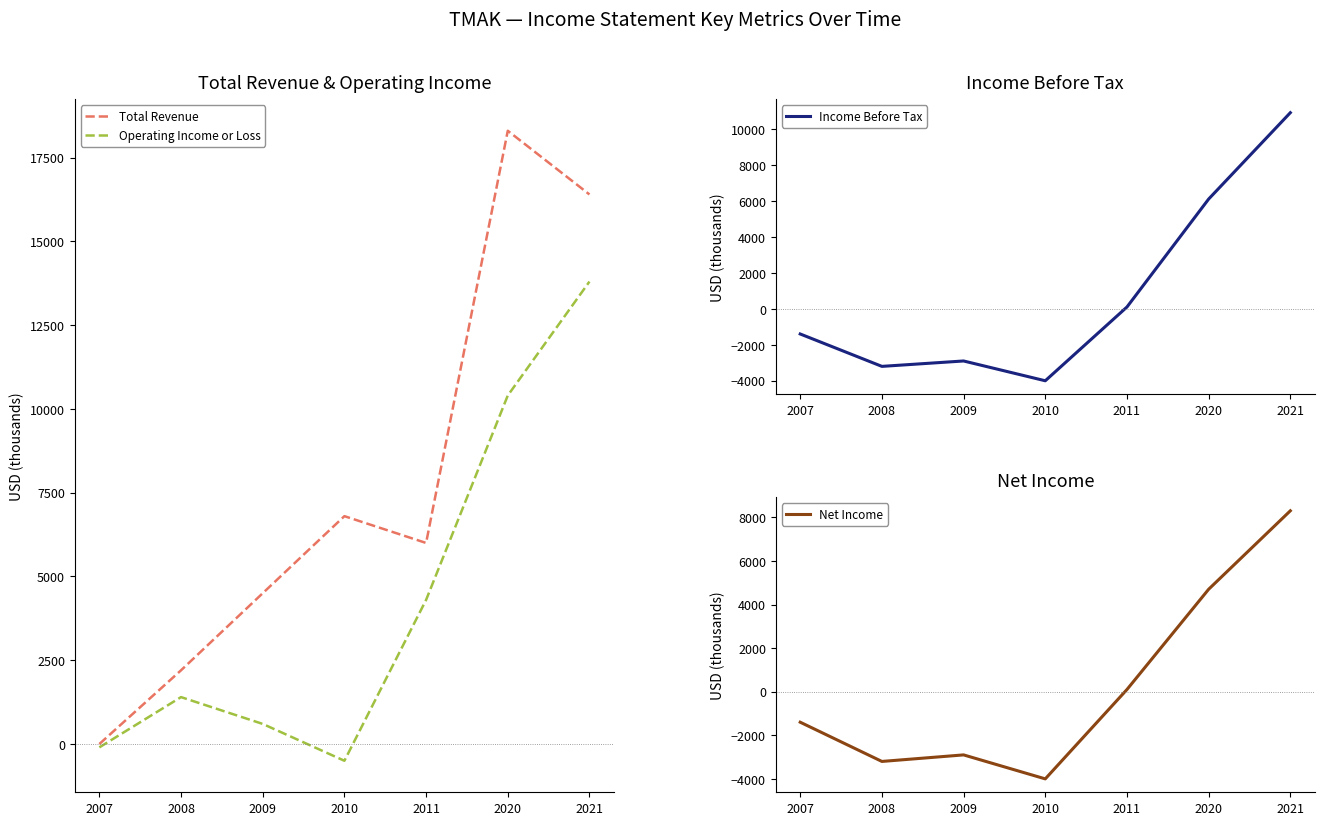

Where is Net Income nearest to the value 2150?

2011